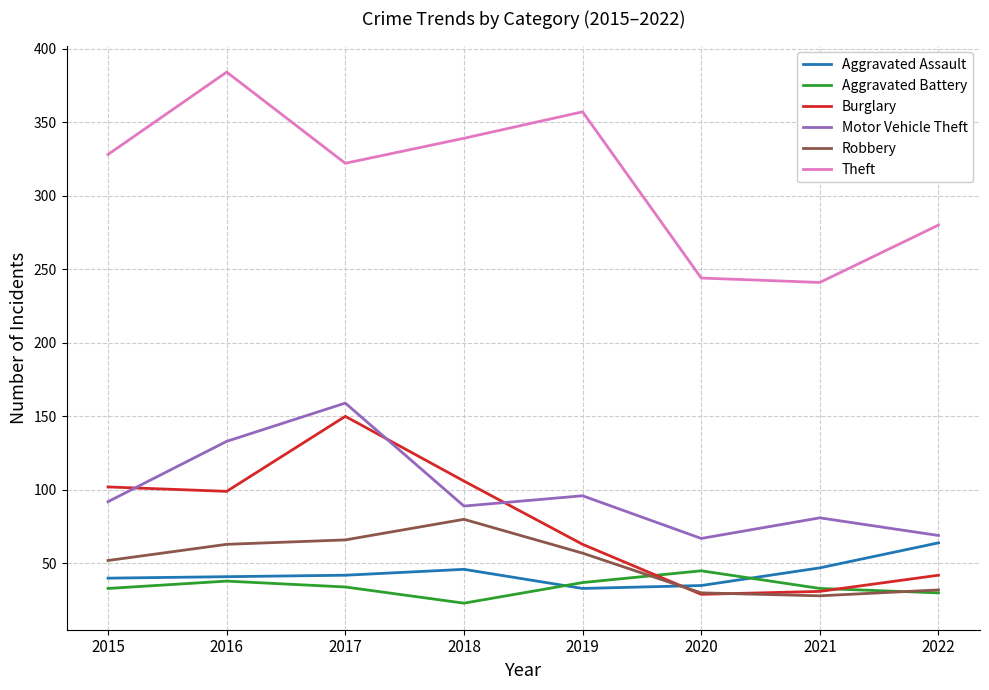

How many intersections are there between Burglary and Robbery?

2